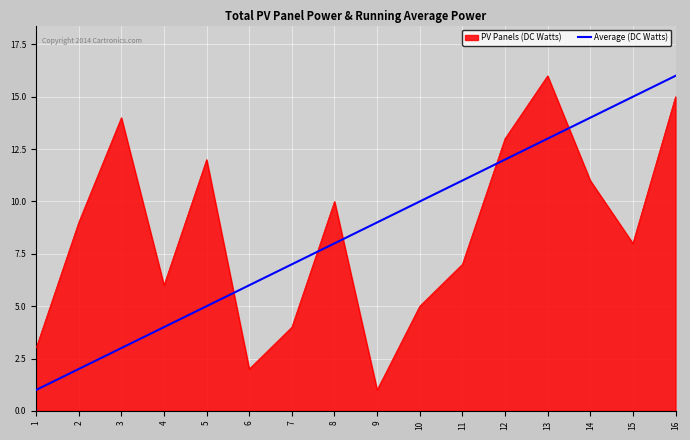

The Average (DC Watts) series shows 4 at 4. True or false?

True